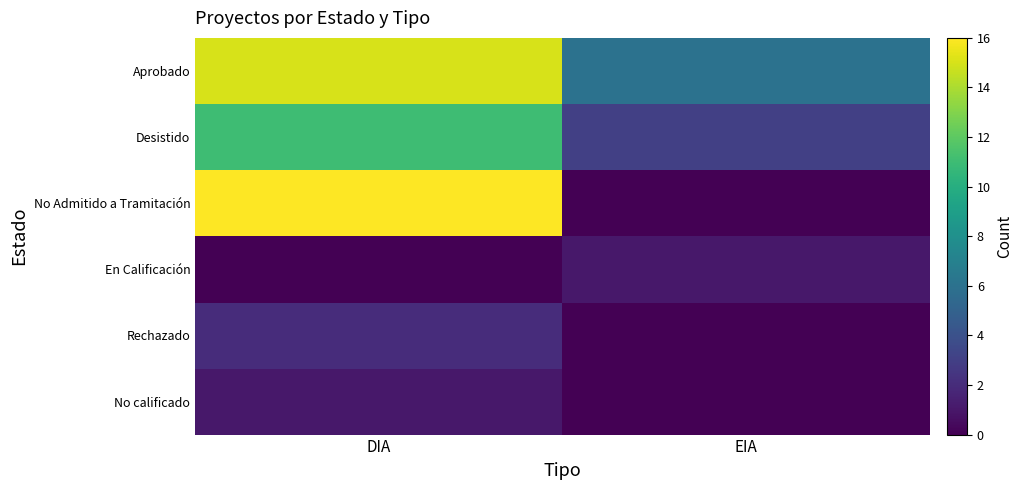

At DIA, list the series in order from smallest to largest.

En Calificación, No calificado, Rechazado, Desistido, Aprobado, No Admitido a Tramitación